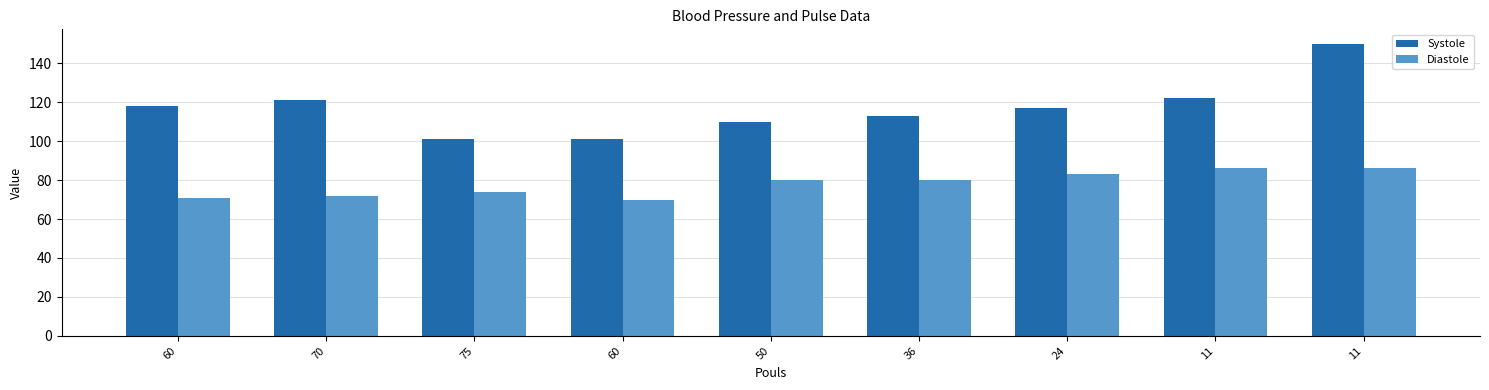

At how many categories does at least one series exceed 108?

7